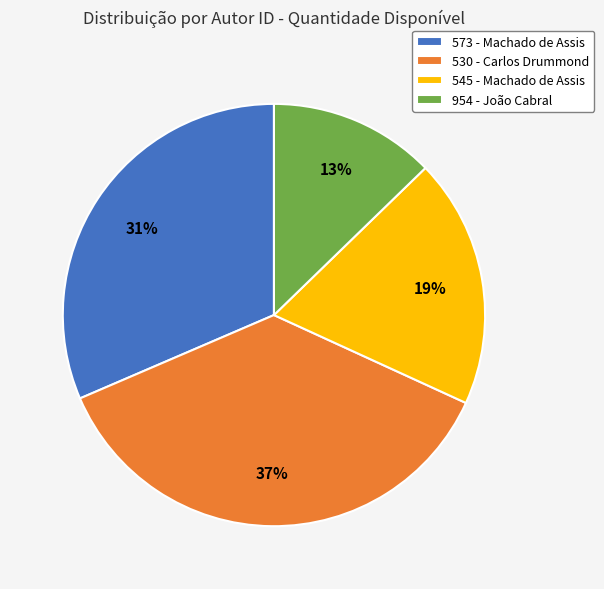

To the nearest percent, what is the average slice percentage?

25%